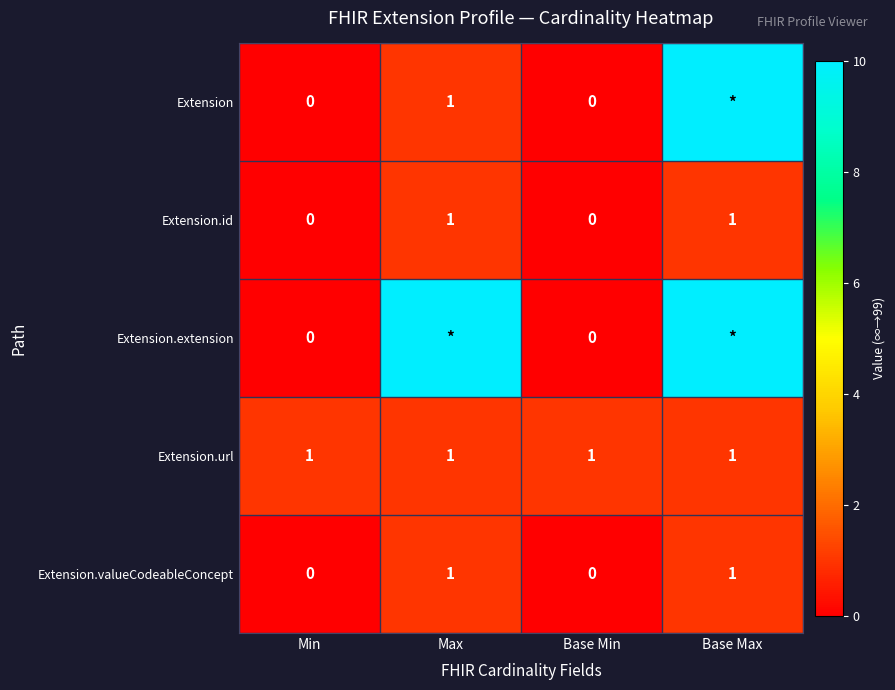

What is the spread (max minus min) of values at Max?

98